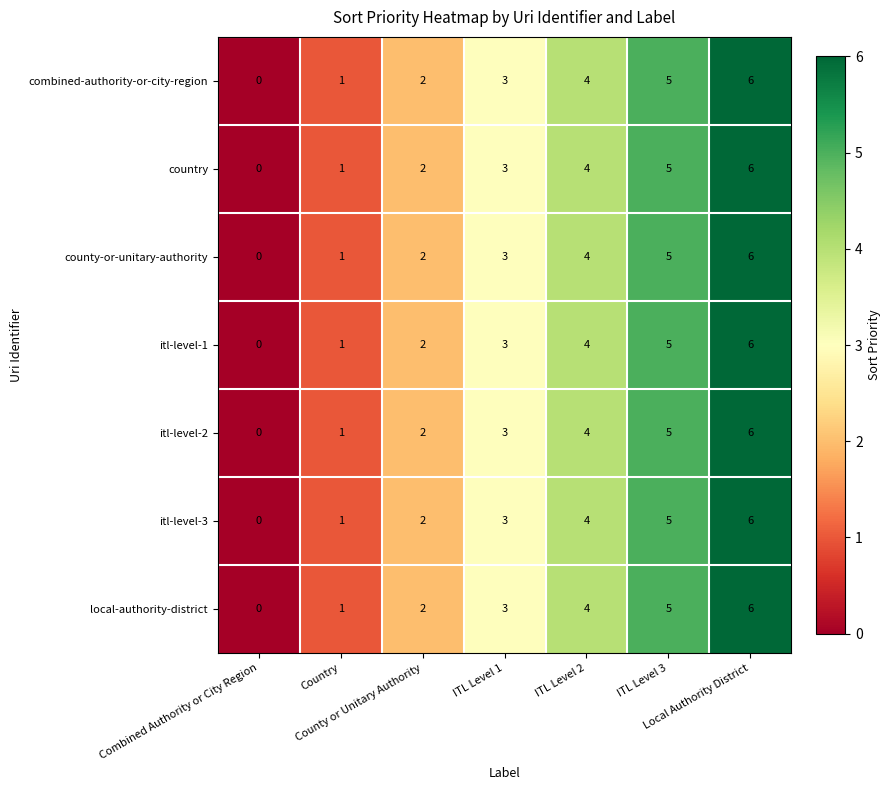

What is the difference between the second highest and second lowest values in the itl-level-3 series?

4